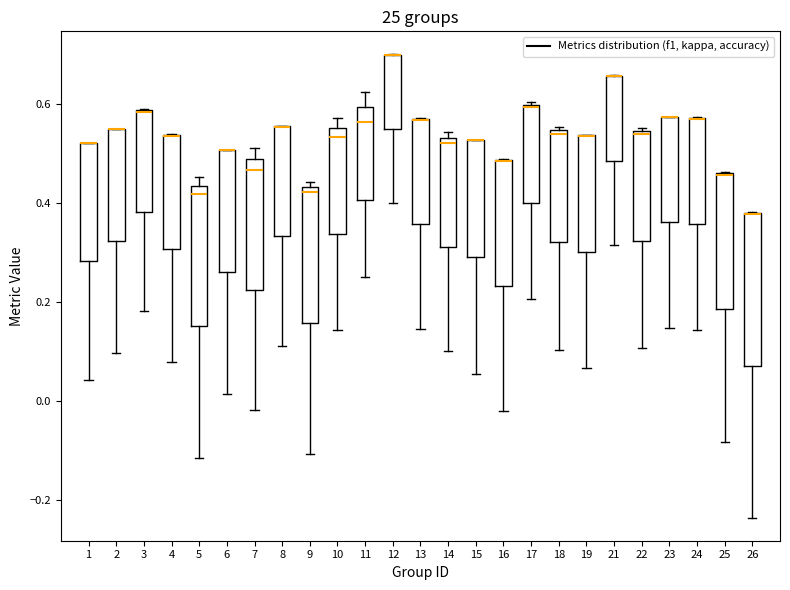

Reading left to right, read every box against the y-axis: the position of its median line, the range the box covers, and the ends of its whiskers. The values are not printed on the chart, so give them approximately, as read against the axis.

1: median 0.52 (drawn on the box's upper edge), box 0.28 to 0.52, whiskers 0.04 to 0.52
2: median 0.56 (drawn on the box's upper edge), box 0.32 to 0.56, whiskers 0.10 to 0.56
3: median 0.58 (drawn on the box's upper edge), box 0.38 to 0.58, whiskers 0.18 to 0.60
4: median 0.54 (drawn on the box's upper edge), box 0.30 to 0.54, whiskers 0.08 to 0.54
5: median 0.42, box 0.16 to 0.44, whiskers -0.12 to 0.46
6: median 0.50 (drawn on the box's upper edge), box 0.26 to 0.50, whiskers 0.02 to 0.50
7: median 0.46, box 0.22 to 0.48, whiskers -0.02 to 0.52
8: median 0.56 (drawn on the box's upper edge), box 0.34 to 0.56, whiskers 0.12 to 0.56
9: median 0.42, box 0.16 to 0.44, whiskers -0.10 to 0.44 (just above the box's upper edge)
10: median 0.54, box 0.34 to 0.56, whiskers 0.14 to 0.58
11: median 0.56, box 0.40 to 0.60, whiskers 0.26 to 0.62
12: median 0.70 (drawn on the box's upper edge), box 0.54 to 0.70, whiskers 0.40 to 0.70
13: median 0.56 (drawn on the box's upper edge), box 0.36 to 0.56, whiskers 0.14 to 0.58
14: median 0.52, box 0.32 to 0.54, whiskers 0.10 to 0.54 (just above the box's upper edge)
15: median 0.52 (drawn on the box's upper edge), box 0.30 to 0.52, whiskers 0.06 to 0.52
16: median 0.48 (drawn on the box's upper edge), box 0.24 to 0.48, whiskers -0.02 to 0.48
17: median 0.60, box 0.40 to 0.60, whiskers 0.20 to 0.60
18: median 0.54 (just below the box's upper edge), box 0.32 to 0.54, whiskers 0.10 to 0.56
19: median 0.54 (drawn on the box's upper edge), box 0.30 to 0.54, whiskers 0.06 to 0.54
21: median 0.66 (drawn on the box's upper edge), box 0.48 to 0.66, whiskers 0.32 to 0.66
22: median 0.54, box 0.32 to 0.54, whiskers 0.10 to 0.56
23: median 0.58 (drawn on the box's upper edge), box 0.36 to 0.58, whiskers 0.14 to 0.58
24: median 0.58 (drawn on the box's upper edge), box 0.36 to 0.58, whiskers 0.14 to 0.58
25: median 0.46 (drawn on the box's upper edge), box 0.18 to 0.46, whiskers -0.08 to 0.46
26: median 0.38 (drawn on the box's upper edge), box 0.08 to 0.38, whiskers -0.24 to 0.38